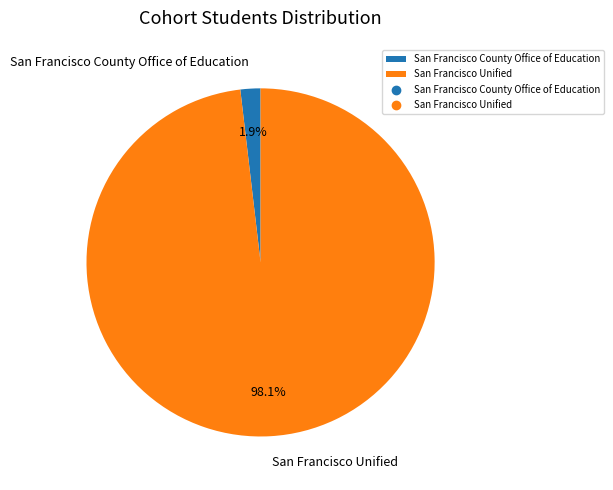

What percentage is NOT represented by San Francisco County Office of Education?

98.1%